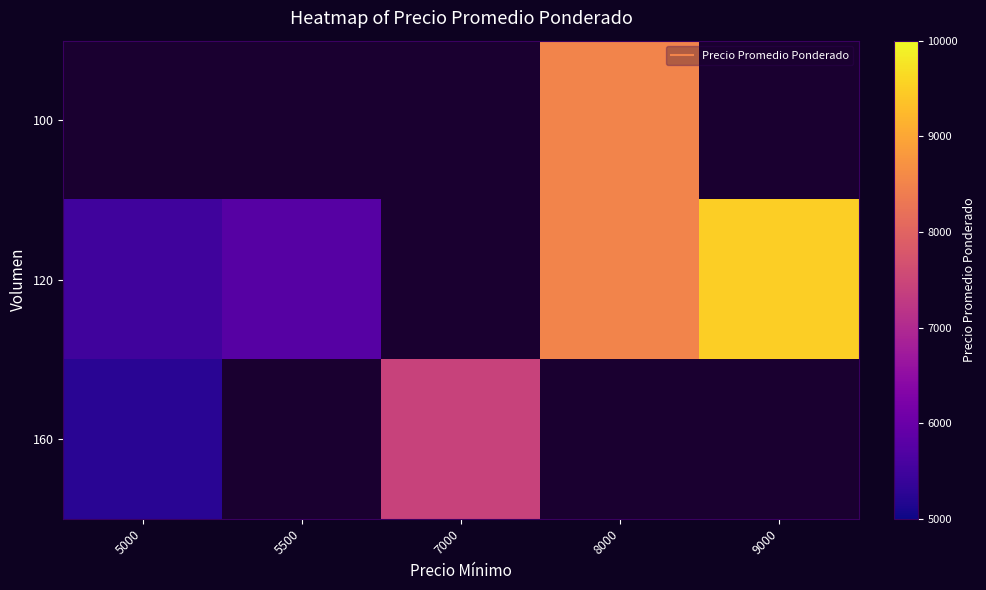

Which category has the highest value across all series?

9000